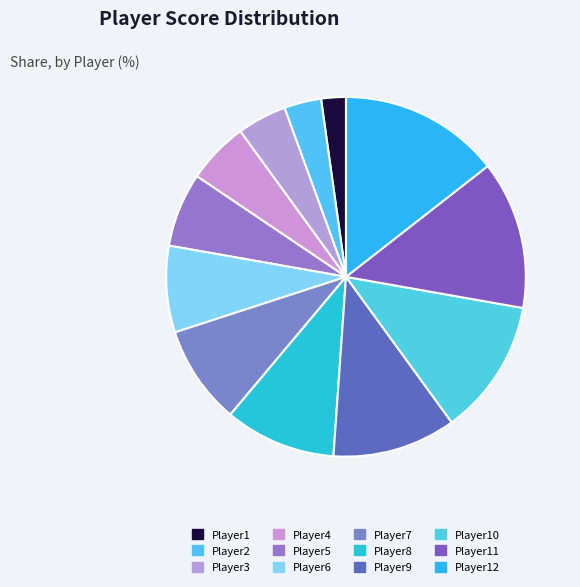

Is there any slice that represents more than half of the pie?

No